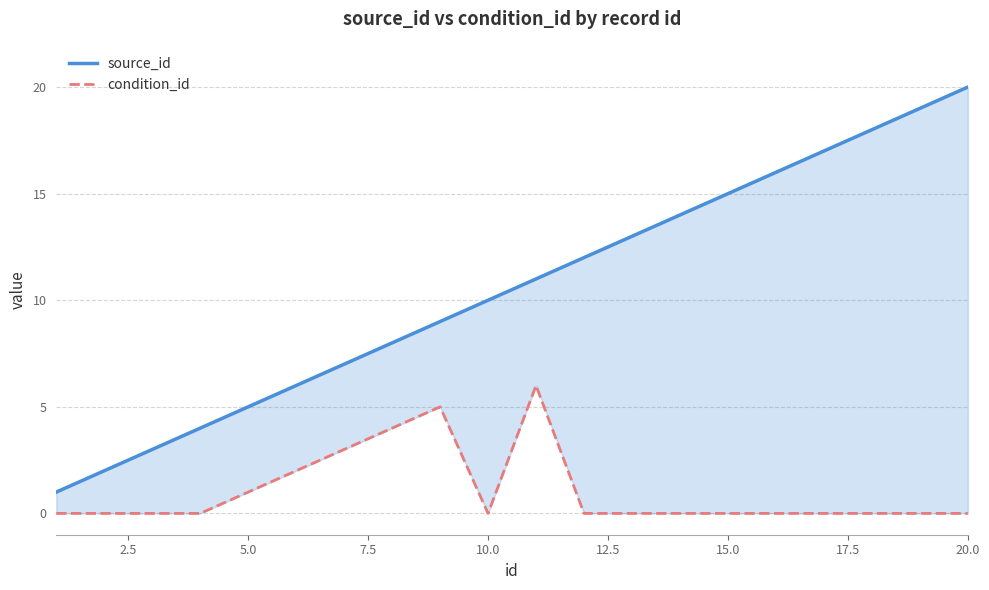

What is the average value of the source_id series?

10